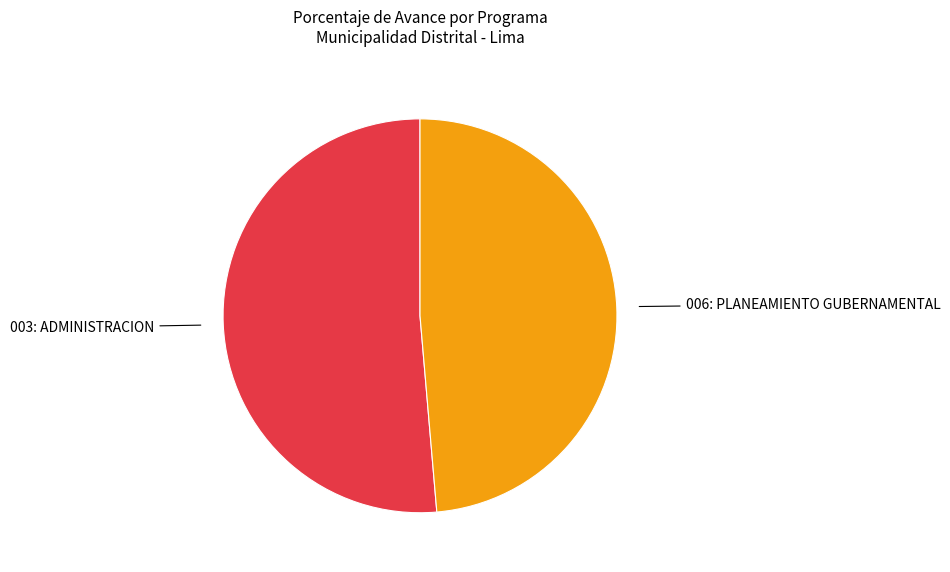

Does any single category account for the majority?

Yes